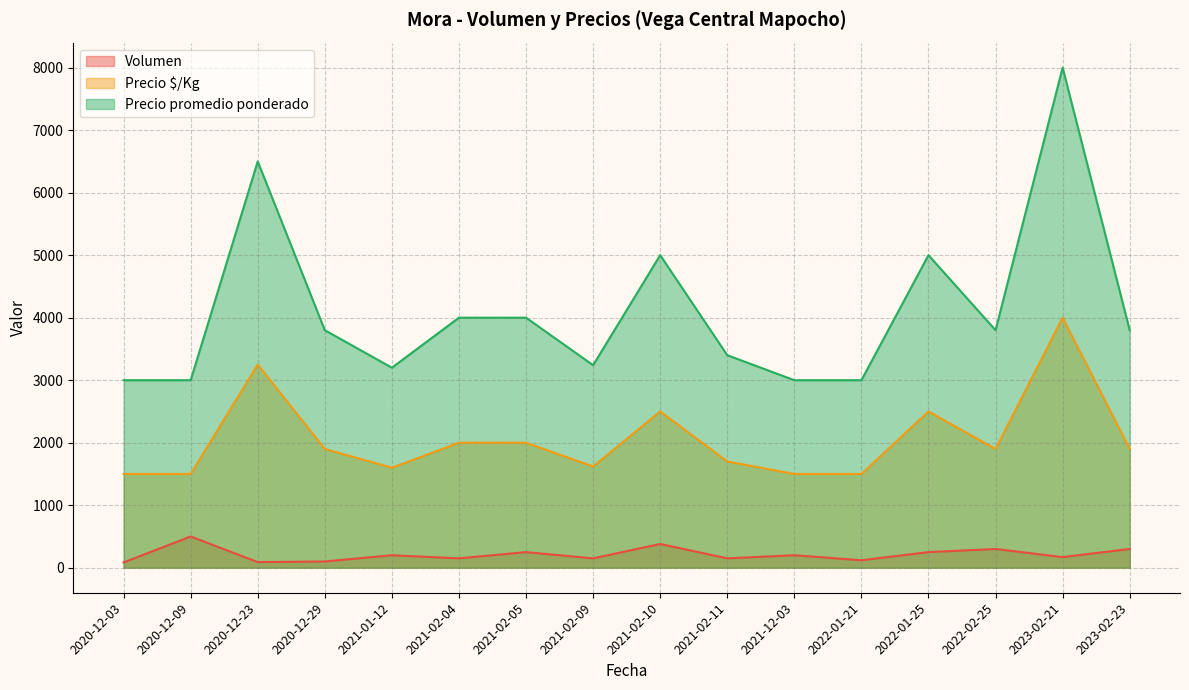

The value of Volumen at 2020-12-23 is 159. True or false?

False